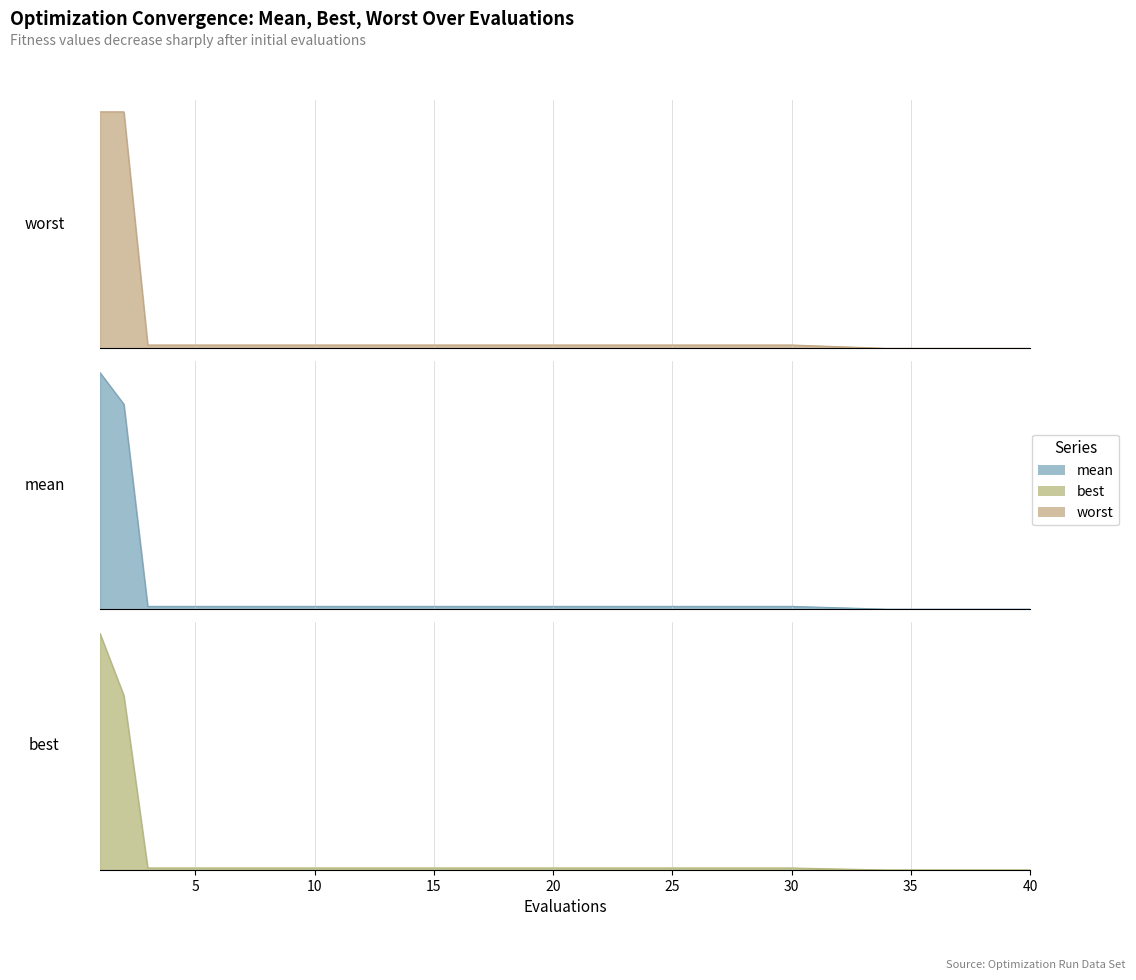

What are all the series names shown in the legend?

mean, best, worst